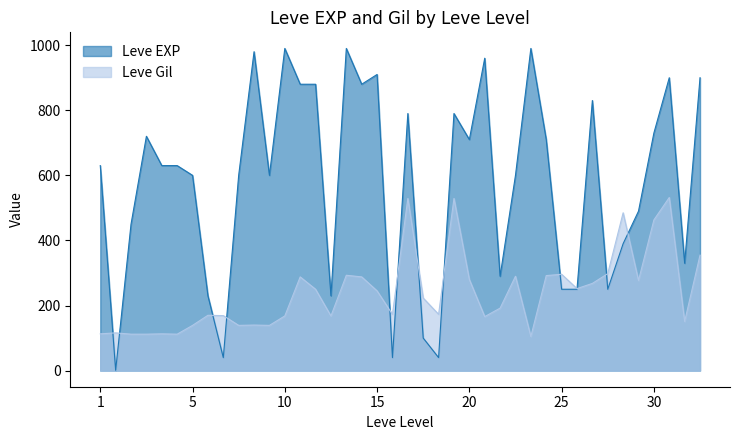

List the series in order of their peak value, highest first.

Leve EXP, Leve Gil